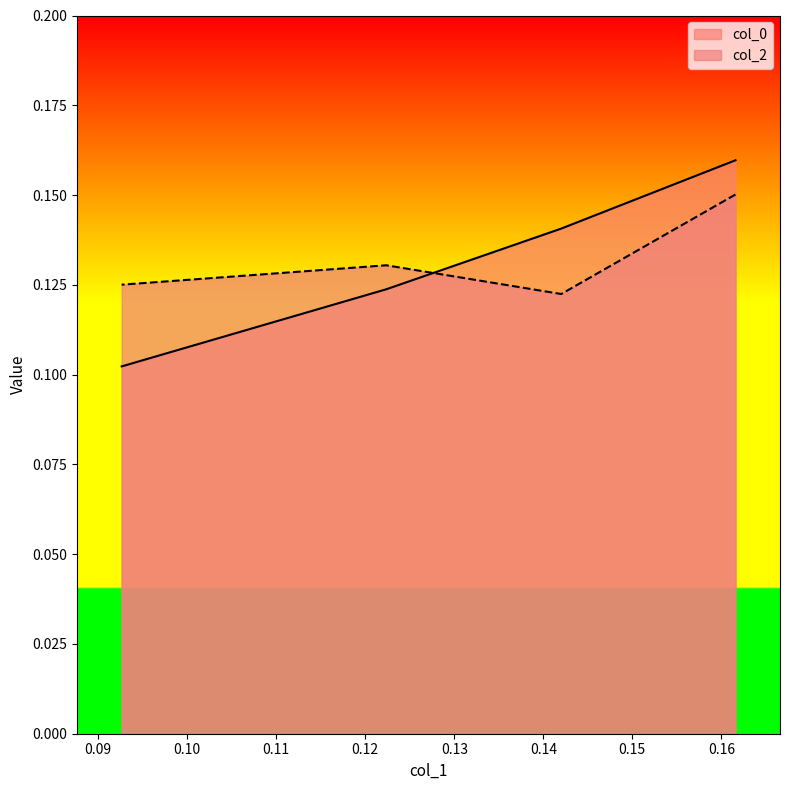

True or false: col_0 and col_2 cross at least once.

True